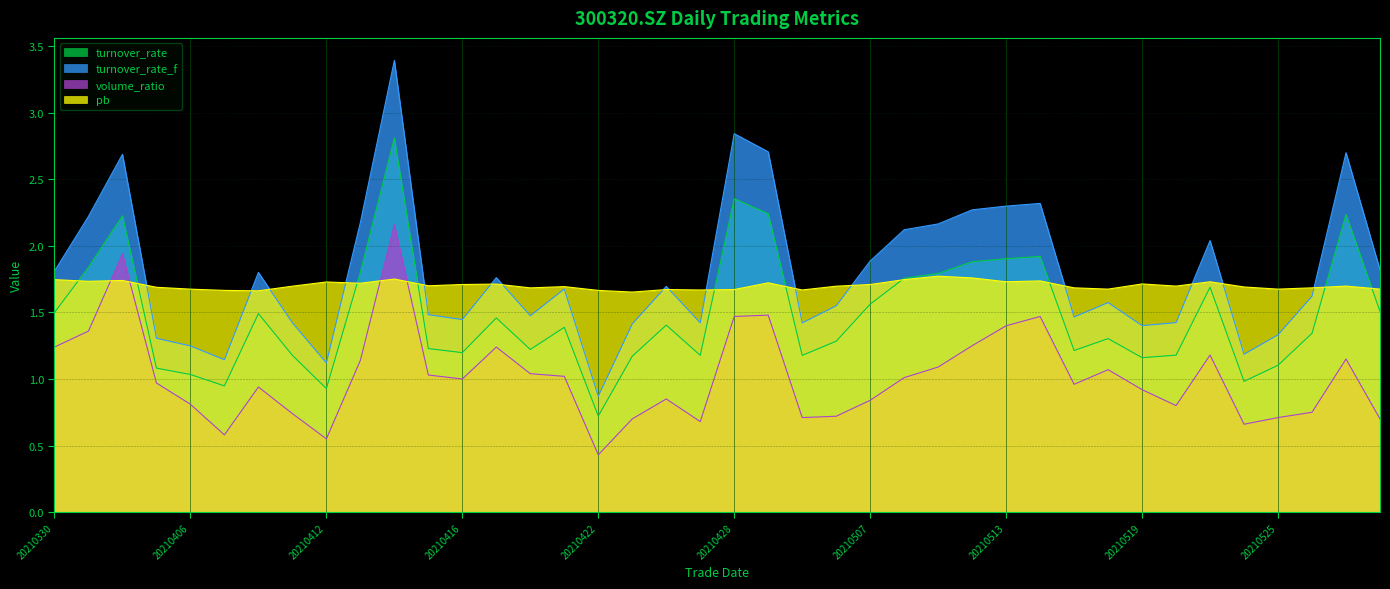

Between 20210331 and 20210506, which series saw the biggest shift?

turnover_rate_f